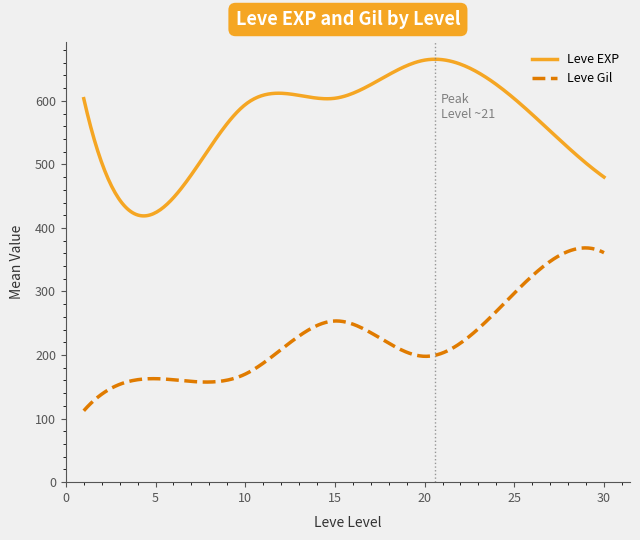

True or false: Leve EXP and Leve Gil intersect in this chart.

False